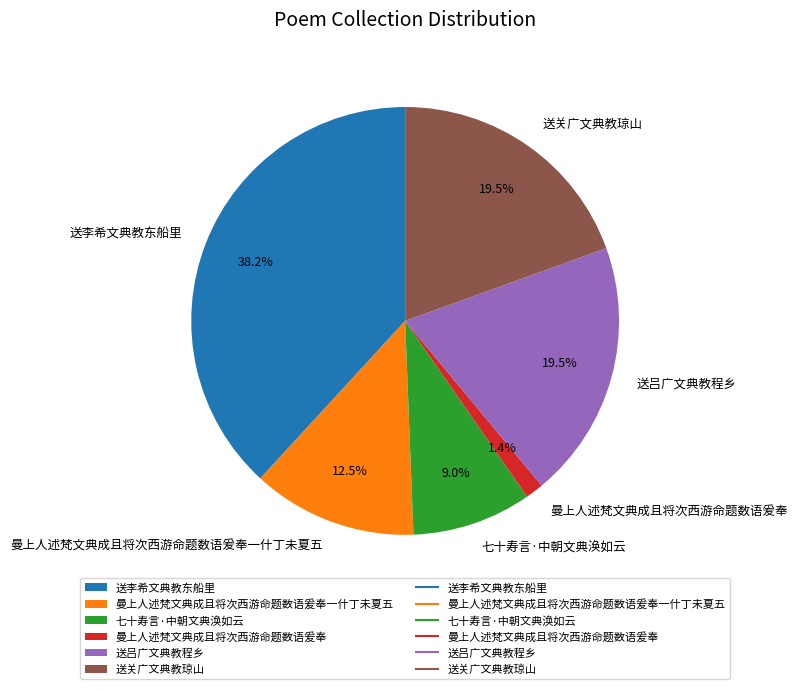

Is the sum of 七十寿言·中朝文典涣如云 and 送吕广文典教程乡 greater than half?

No